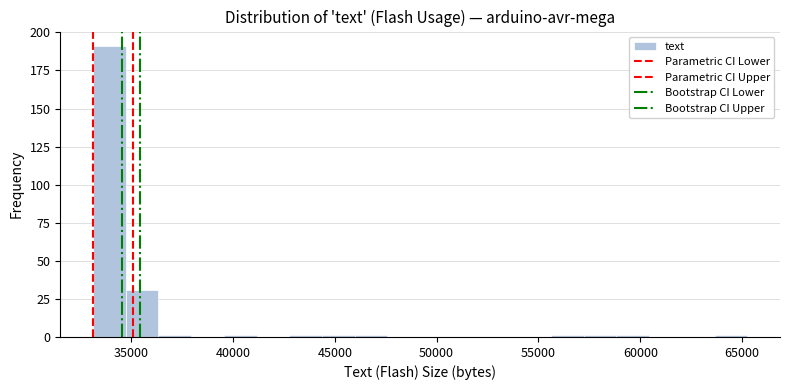

Around what value on the x-axis is the tallest bar? Give the approximate position of its centre, as read against the axis.

34000